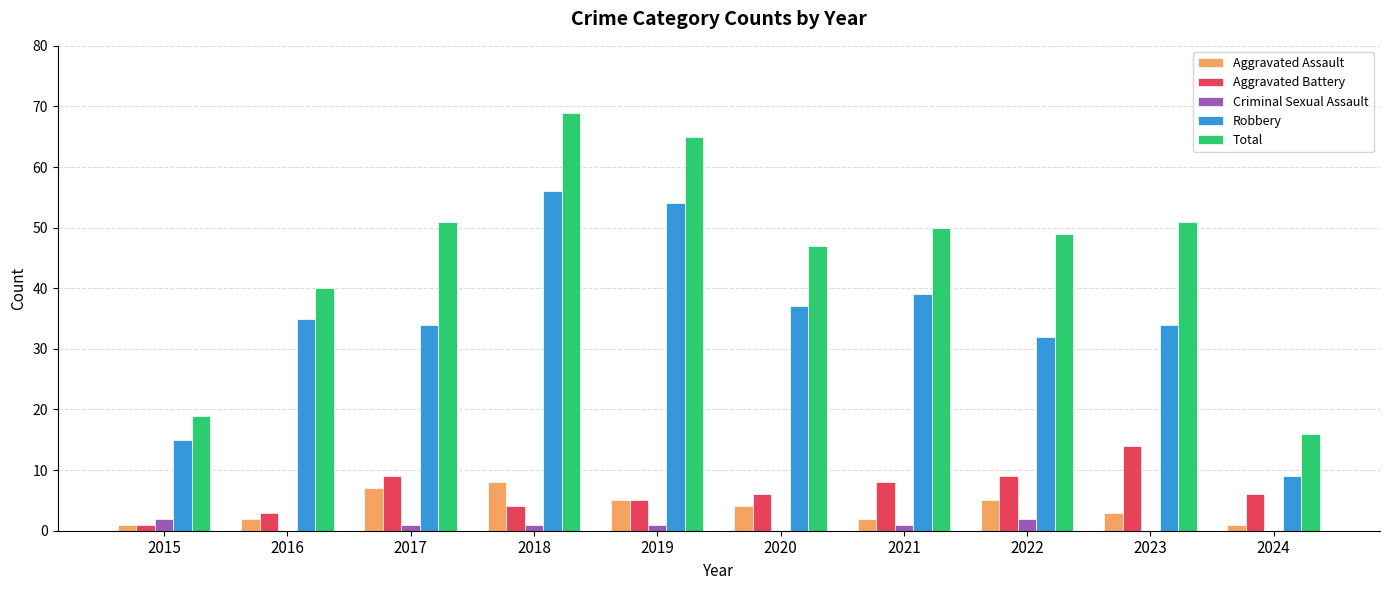

What is the sum of all Robbery values?

345